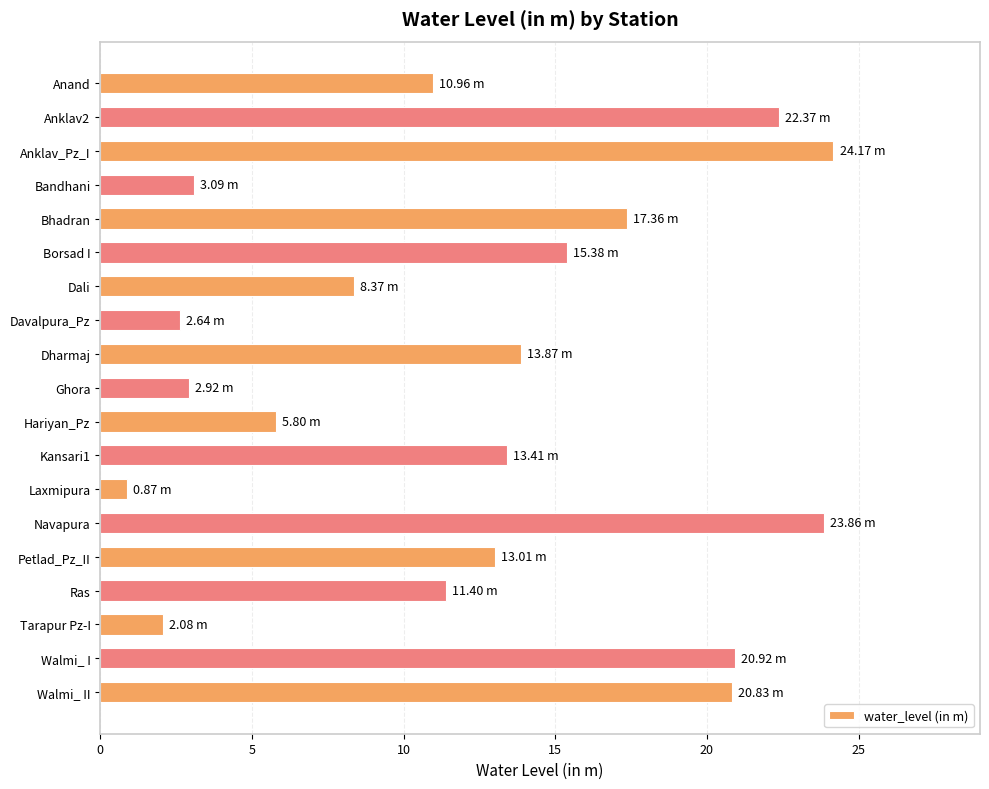

What is the sum of all values?

233.3